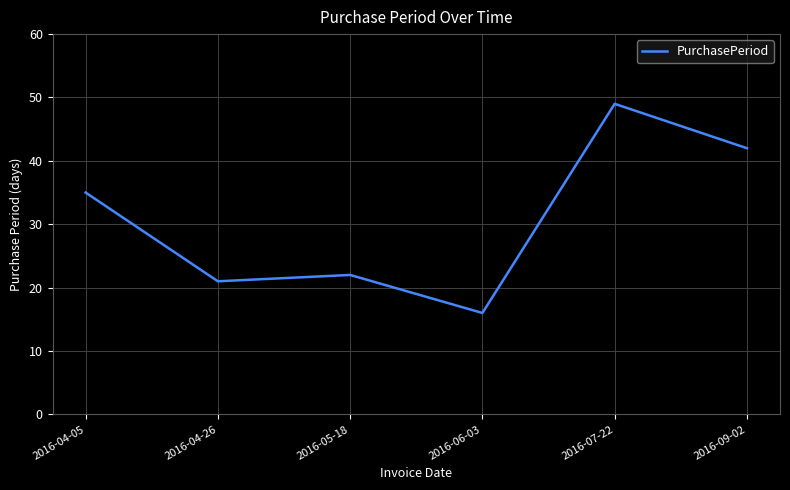

What is the smallest value displayed?

16